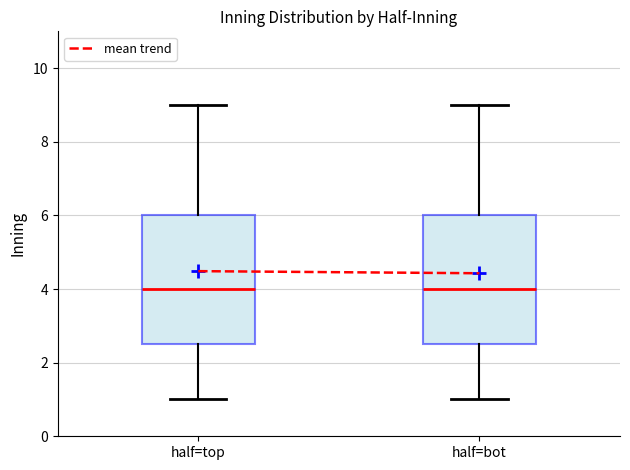

Reading left to right, transcribe this box plot: for each box, give where its median line is, the range the box spans, and where its two whiskers end, as read against the y-axis. The values are not printed on the chart, so give them approximately, as read against the axis.

half=top: median 4.0, box 2.6 to 6.0, whiskers 1.0 to 9.0
half=bot: median 4.0, box 2.6 to 6.0, whiskers 1.0 to 9.0